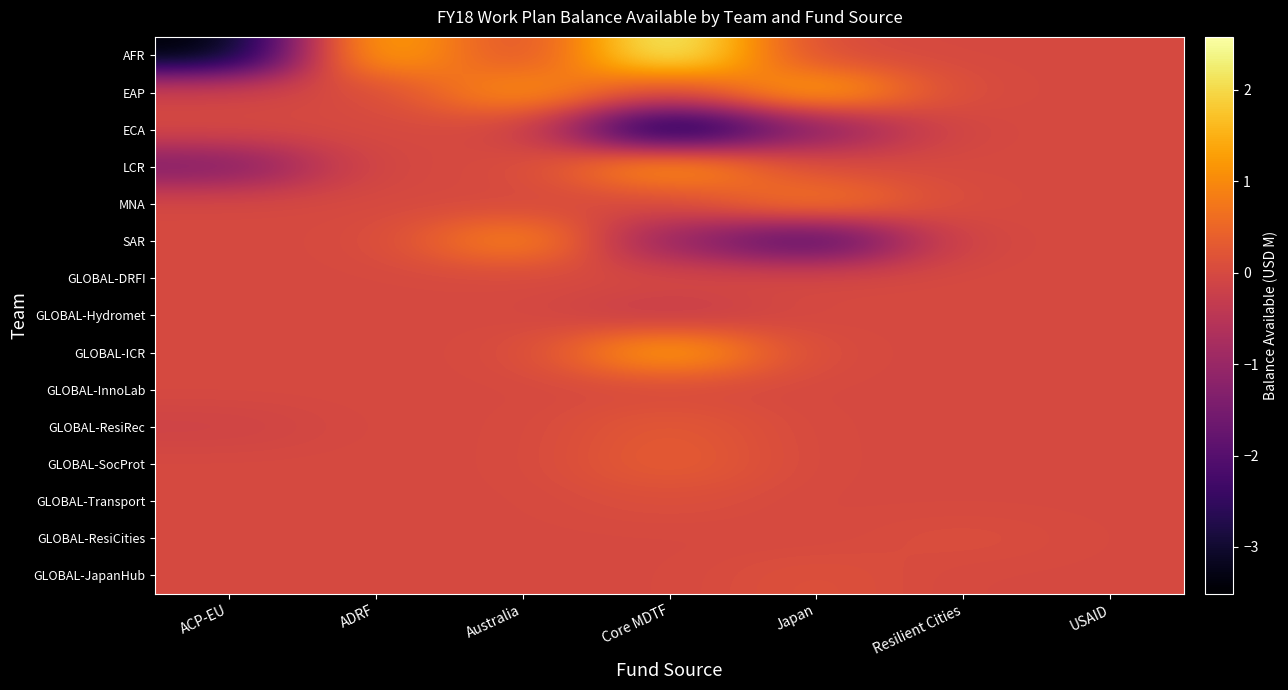

At Core MDTF, list the series in order from smallest to largest.

ECA, SAR, GLOBAL-Hydromet, EAP, MNA, GLOBAL-DRFI, GLOBAL-InnoLab, GLOBAL-ResiCities, GLOBAL-JapanHub, GLOBAL-Transport, GLOBAL-ResiRec, GLOBAL-SocProt, LCR, GLOBAL-ICR, AFR